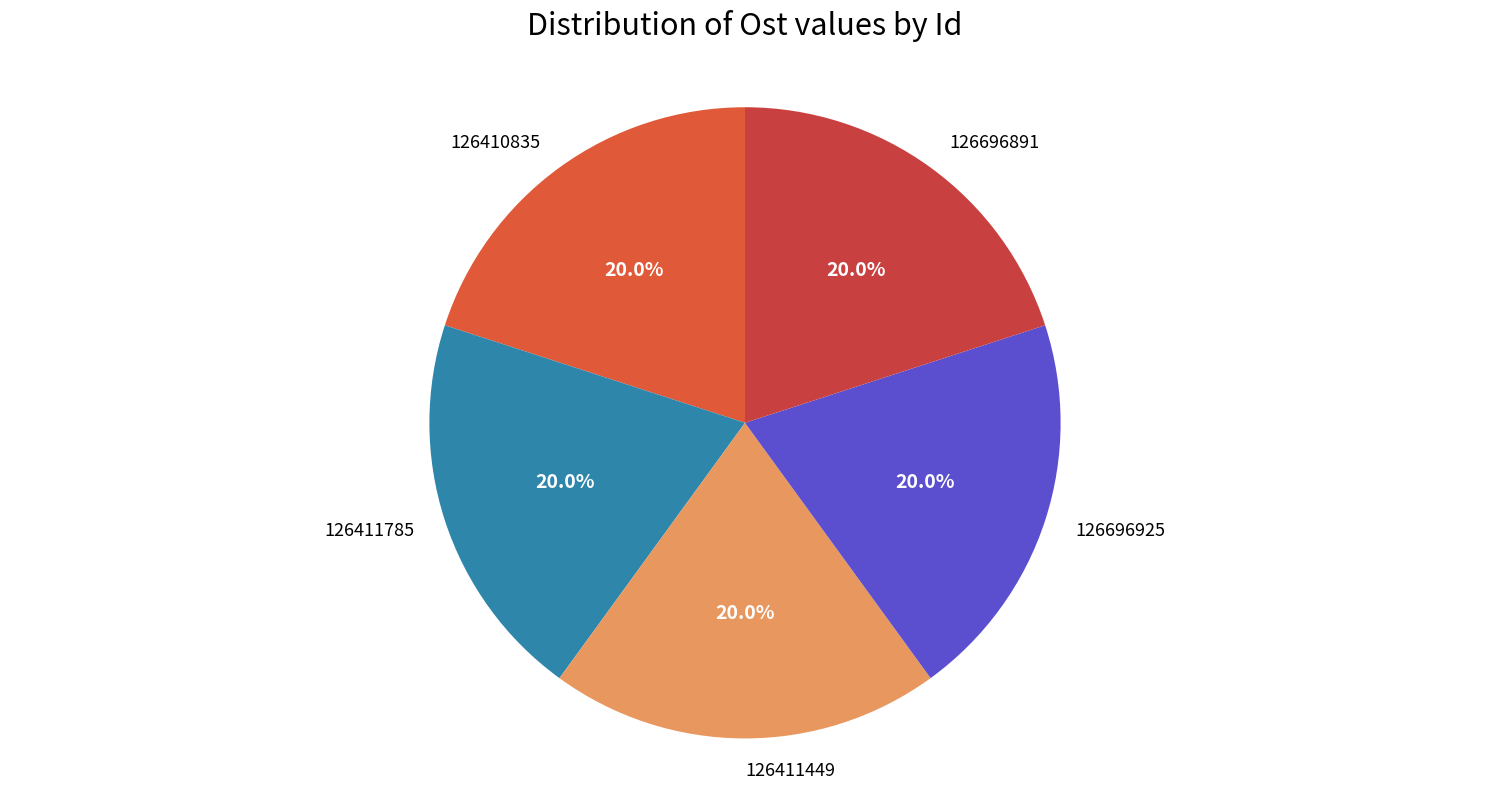

Approximately how many times larger is the value at 126696925 compared to 126696891?

1.0